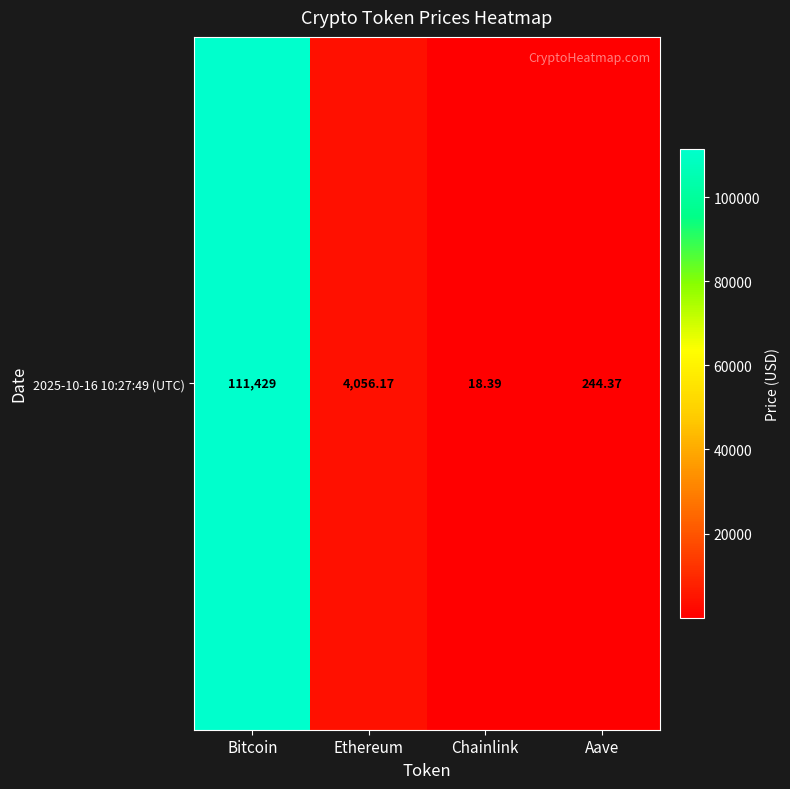

List the labels in order of value, largest first.

Bitcoin, Ethereum, Aave, Chainlink